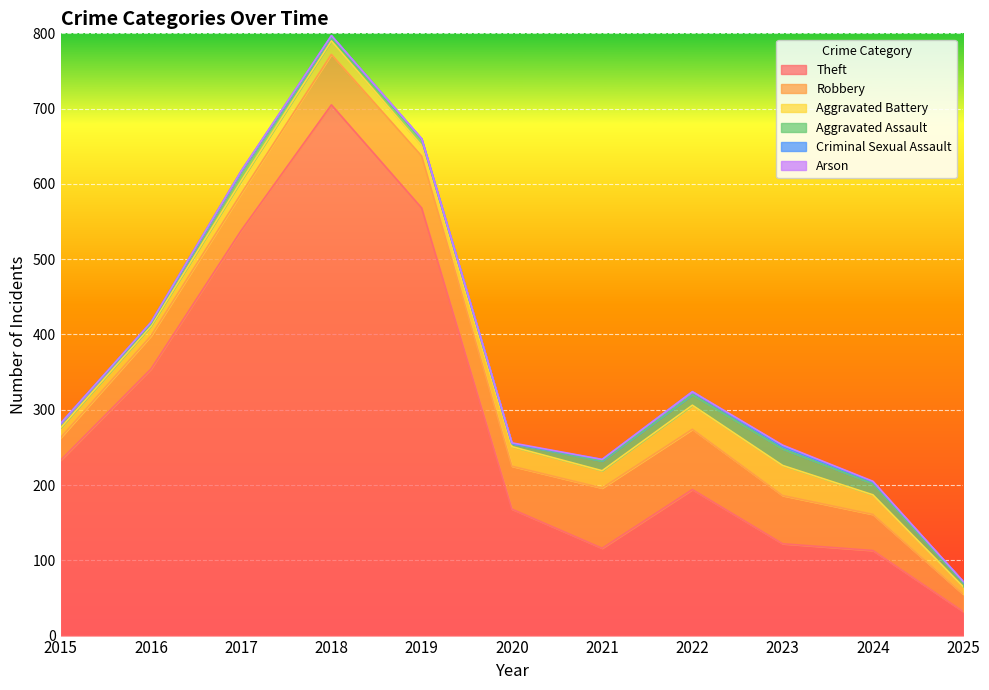

How many categories are shown in the chart?

11